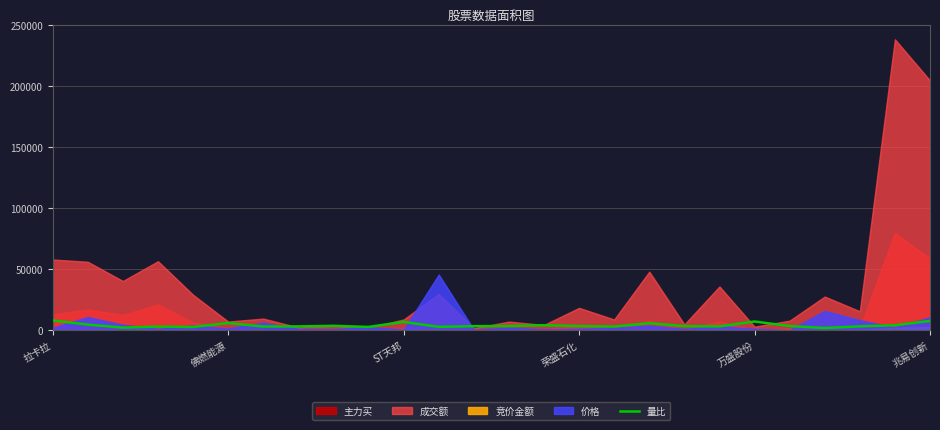

What is the value of the 5th point from the left?

2575.9